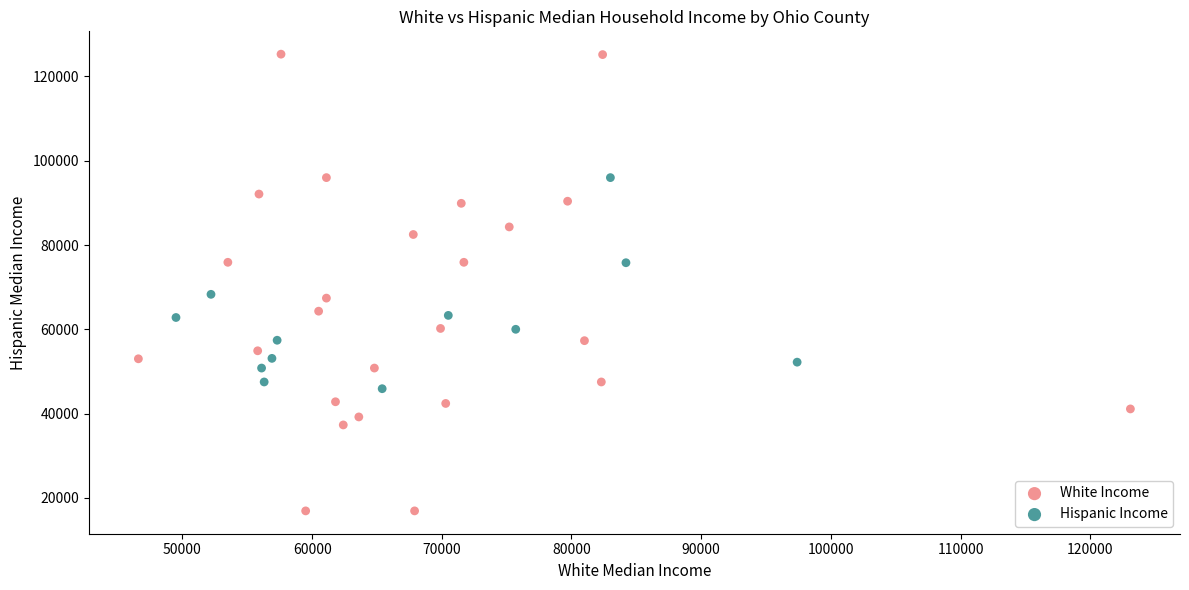

Which series contains the lowest Y value?

White Income